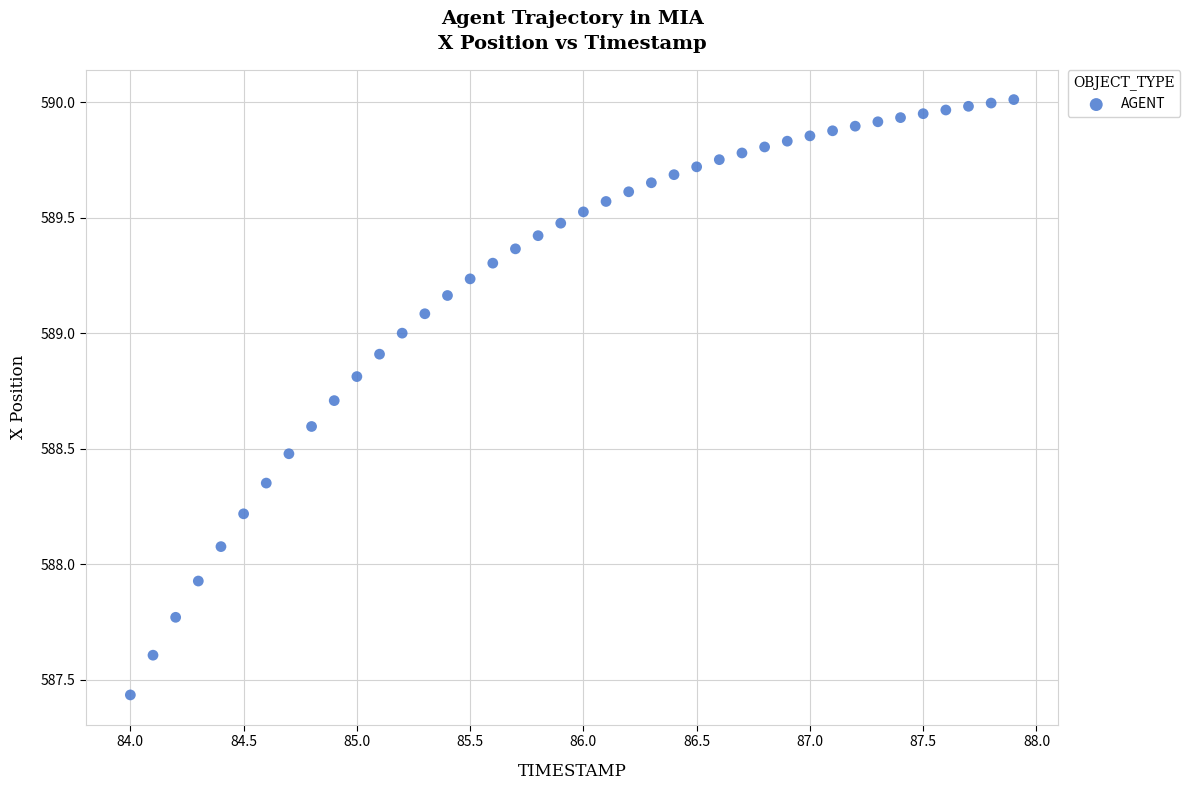

What is the range of Y values (max minus min)?

2.6